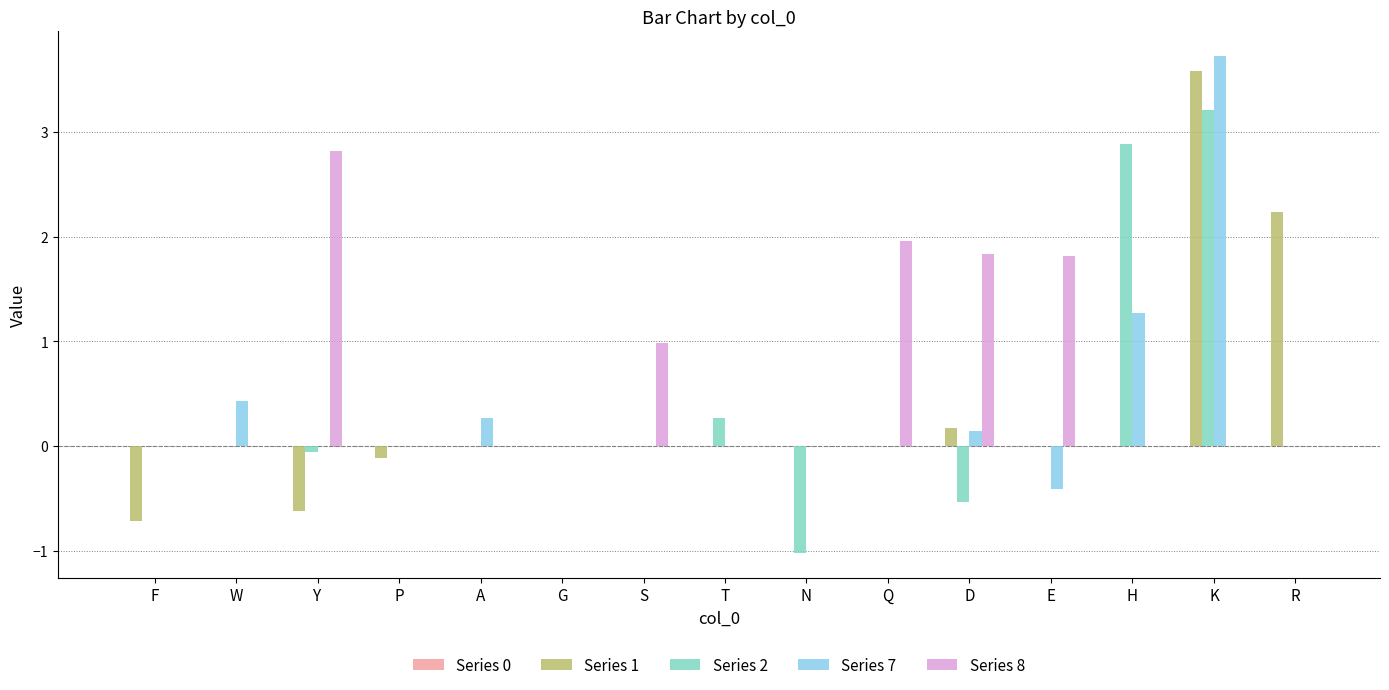

Which label corresponds to the largest value in the chart?

K